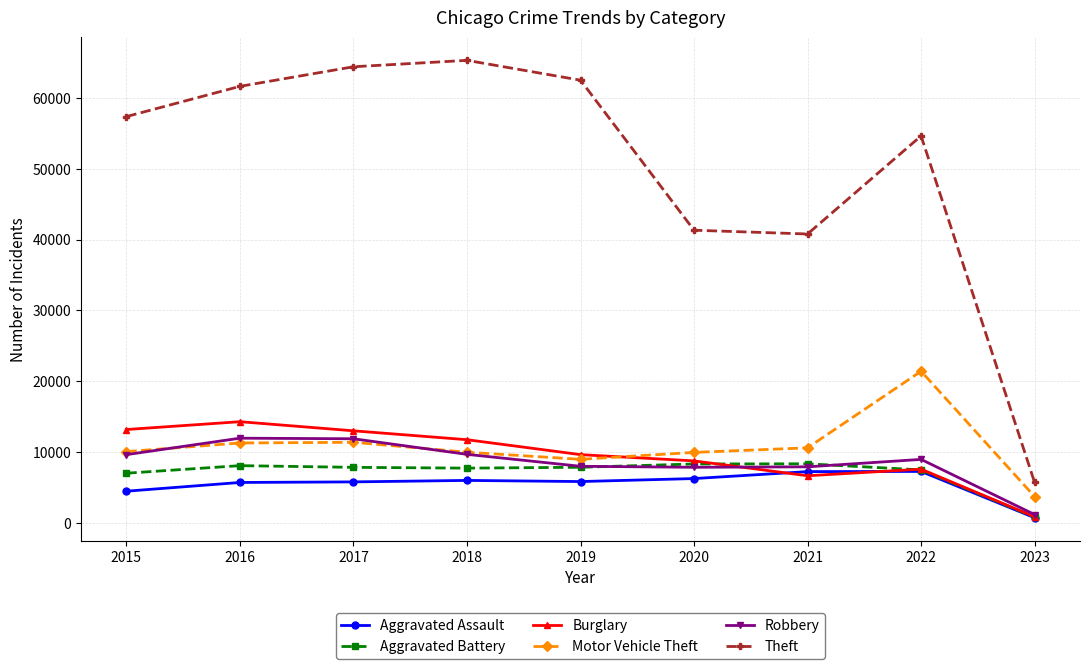

The Aggravated Battery series shows 13396 at 2017. True or false?

False